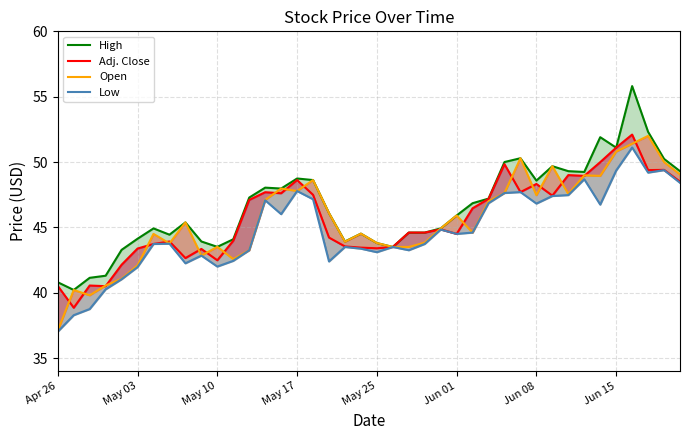

Is it true that High equals 48.7 at May 17?

True